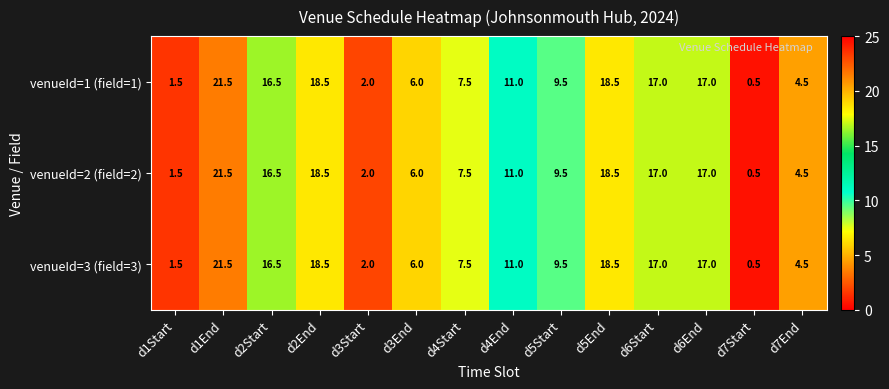

What is the difference between the second highest and second lowest values in the venueId=2 (field=2) series?

17.0